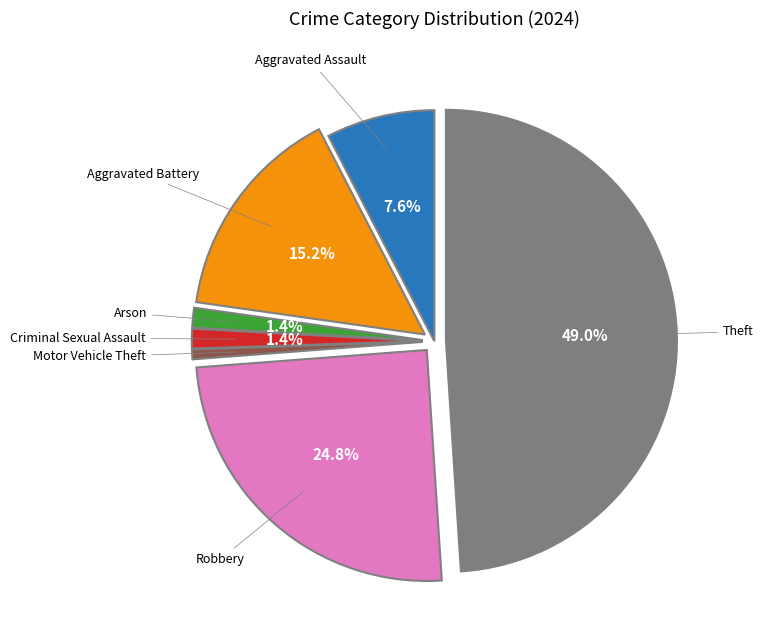

Count the number of slices in the pie.

7